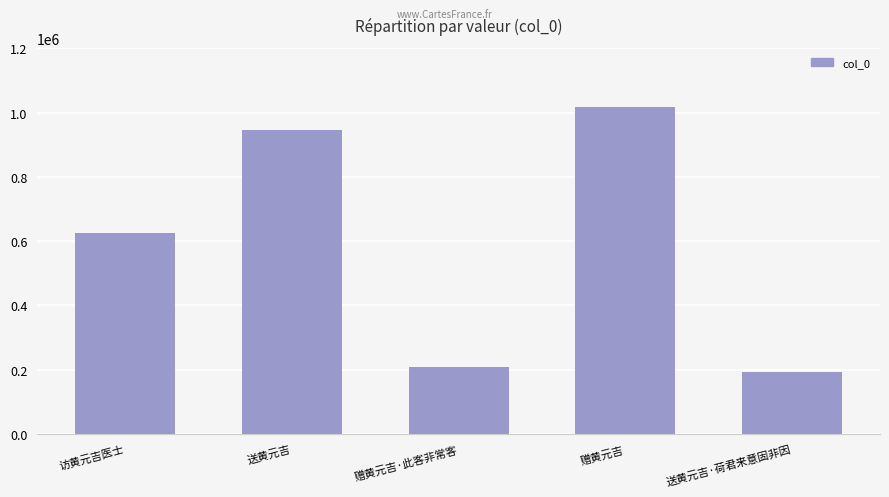

What is the average value?

598124